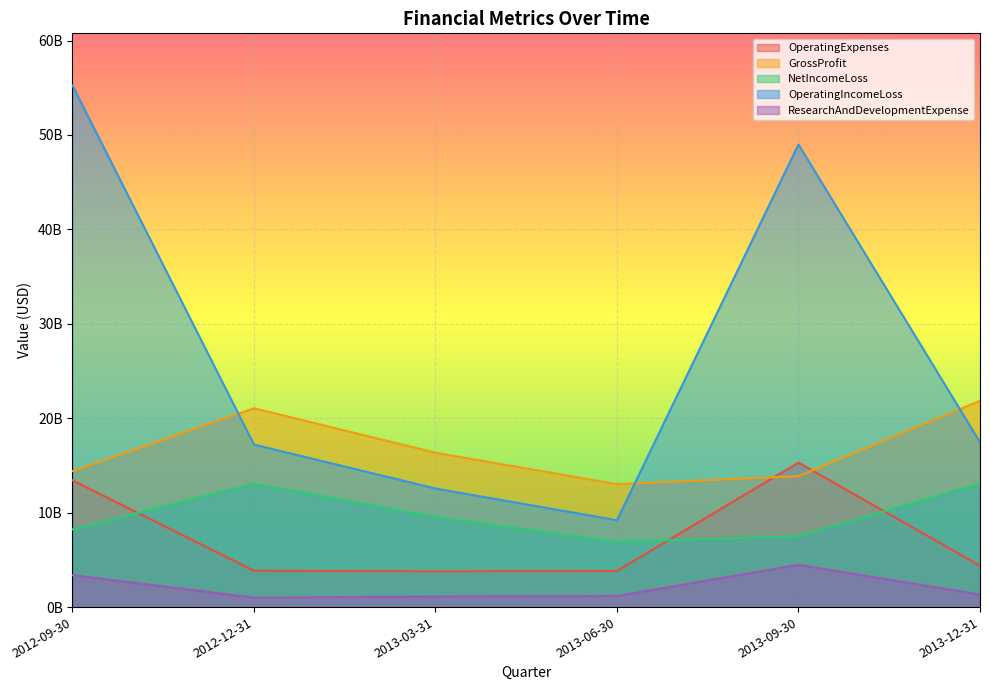

The value of NetIncomeLoss at 2012-12-31 is 13078000000. True or false?

True